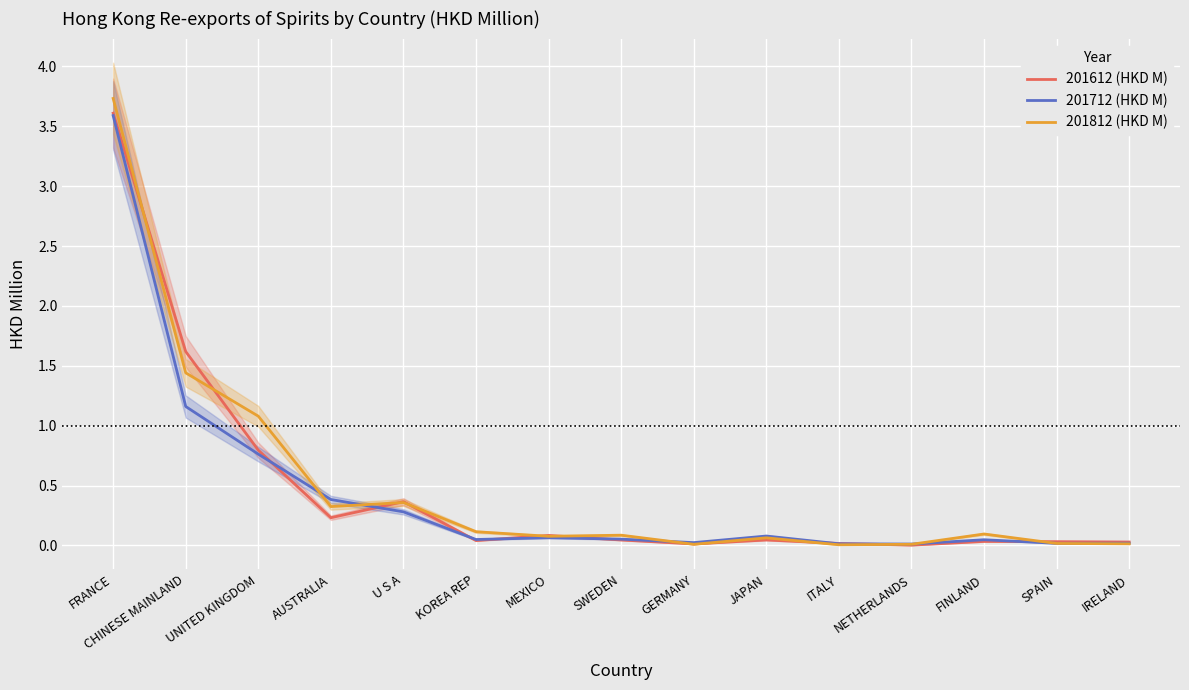

What is the spread (max minus min) of values at KOREA REP?

0.1